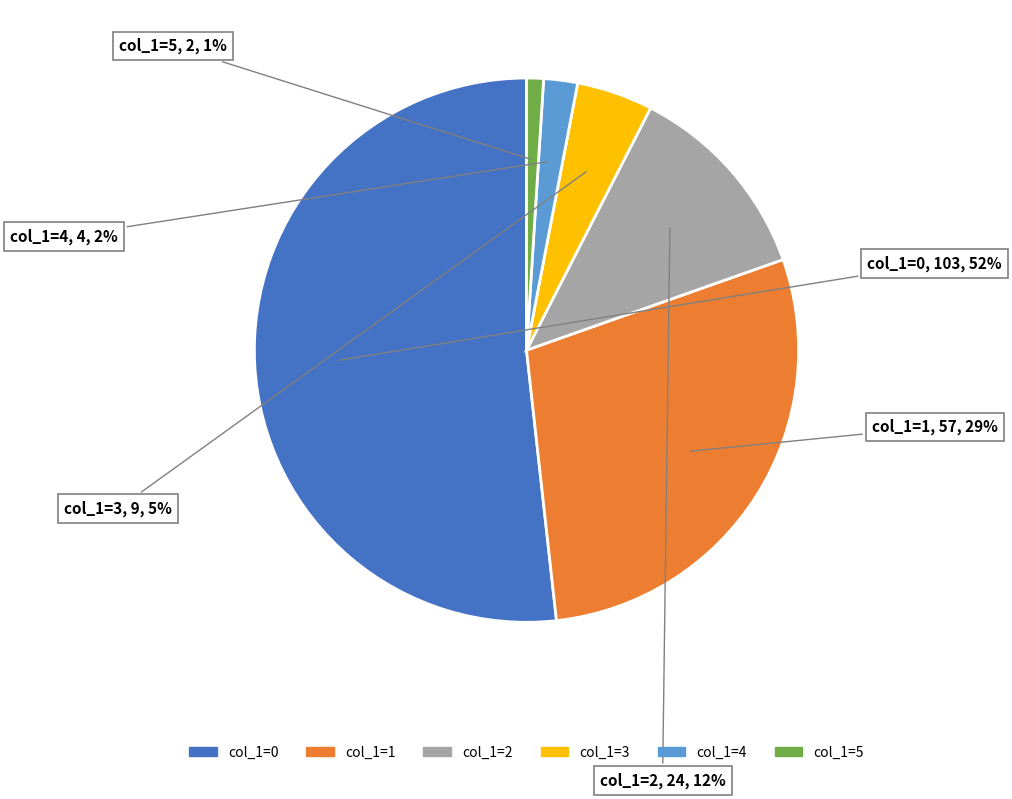

Which slice is the largest?

col_1=0